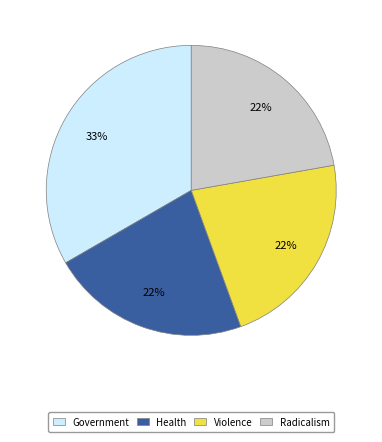

Is Government the majority of the pie?

No